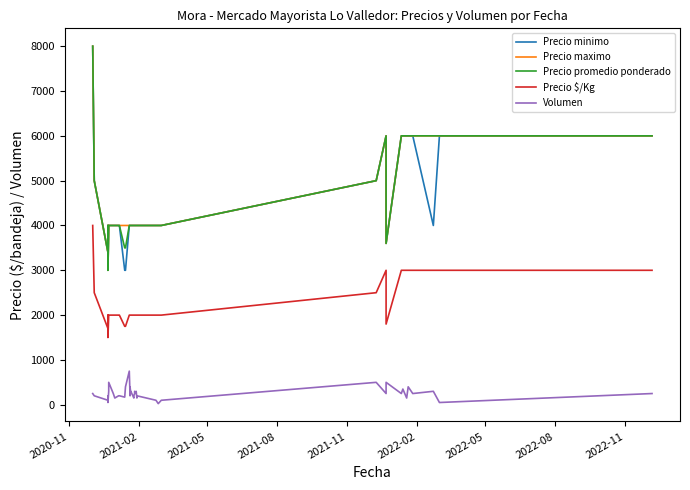

True or false: Precio minimo and Precio promedio ponderado intersect in this chart.

False